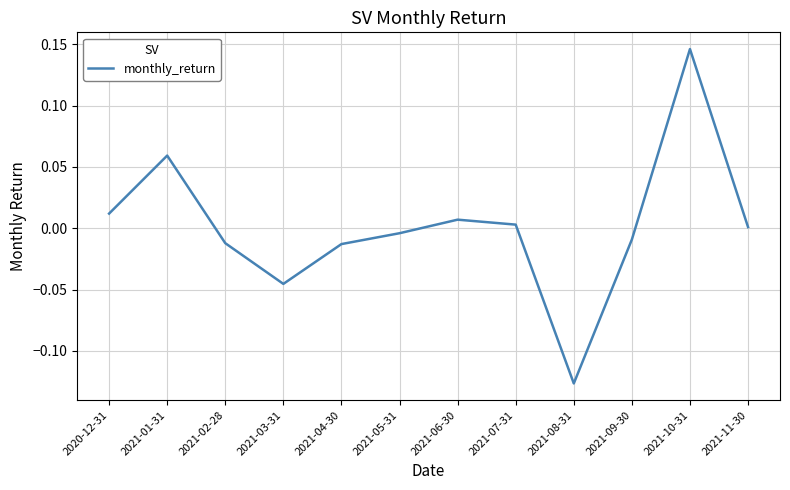

Is it true that the value at 2021-03-31 is -0.1?

False